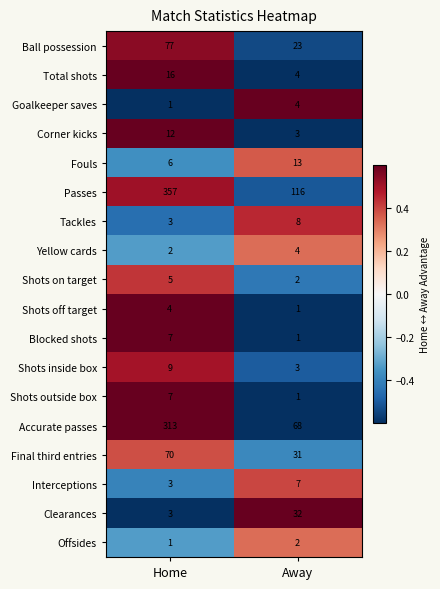

What is the difference between the highest and lowest values at Home?

356